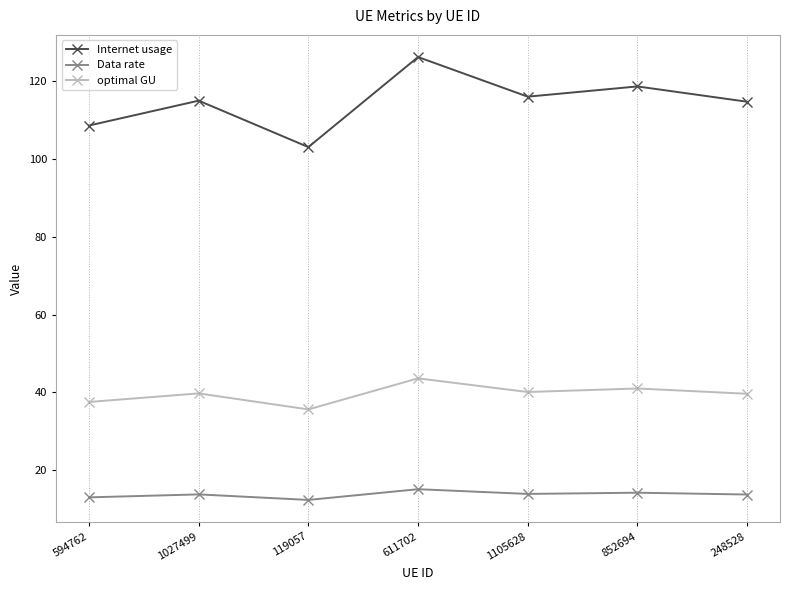

At which label does Internet usage reach its minimum?

119057